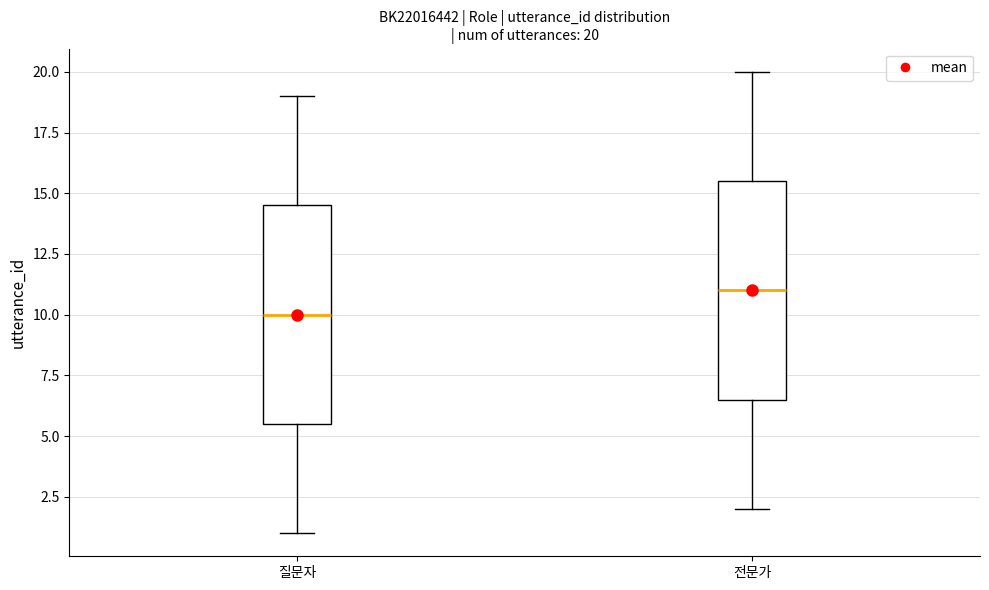

Which box has the highest median line?

전문가